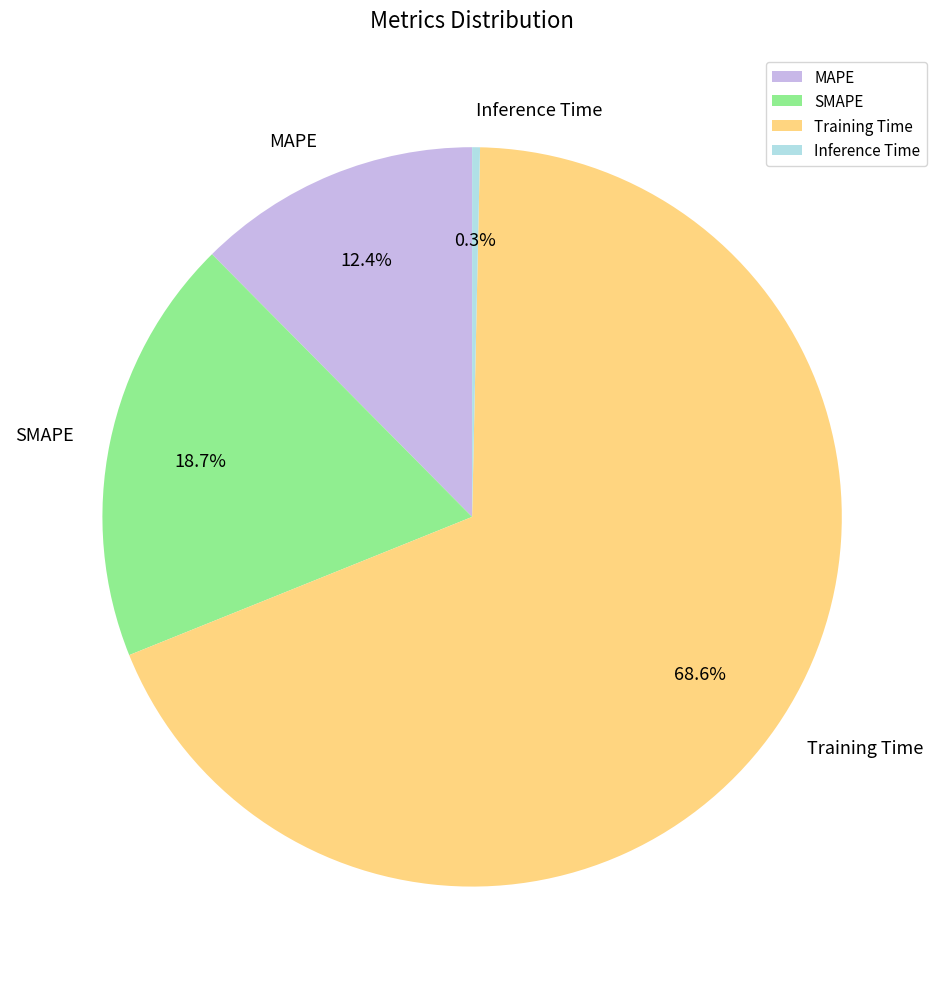

Which category accounts for the majority?

Training Time